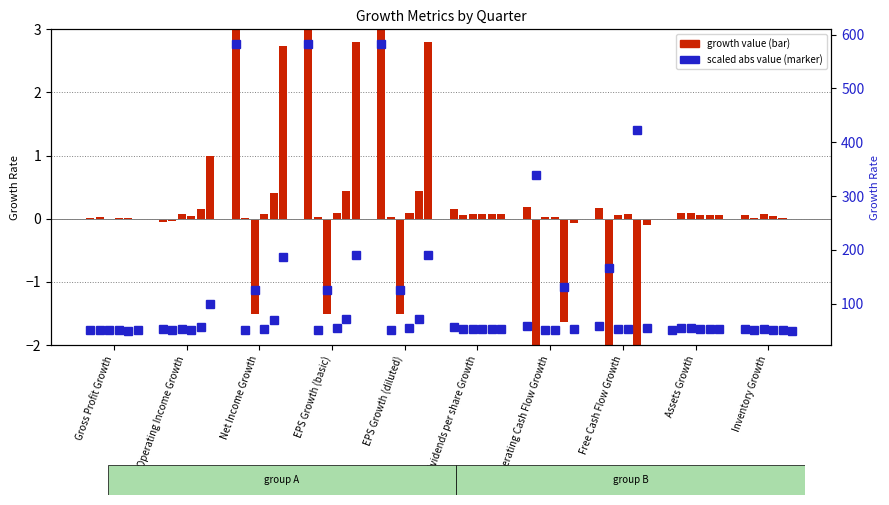

What position from the right is Net Income Growth?

8